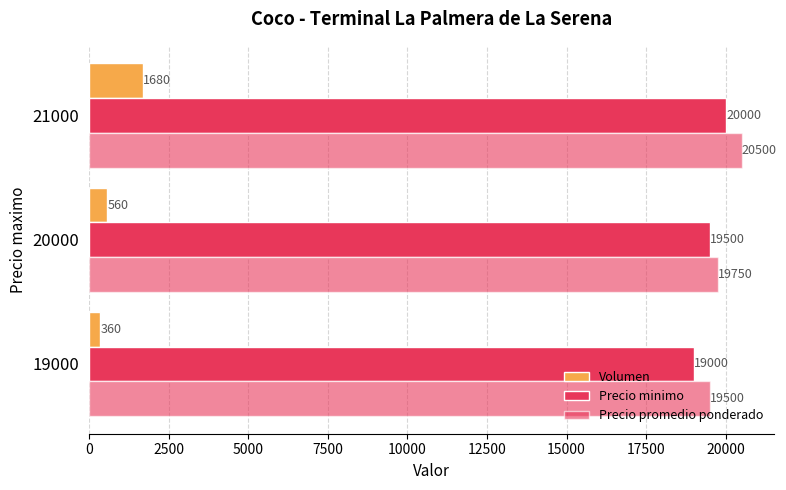

Count the number of categories in the chart.

3